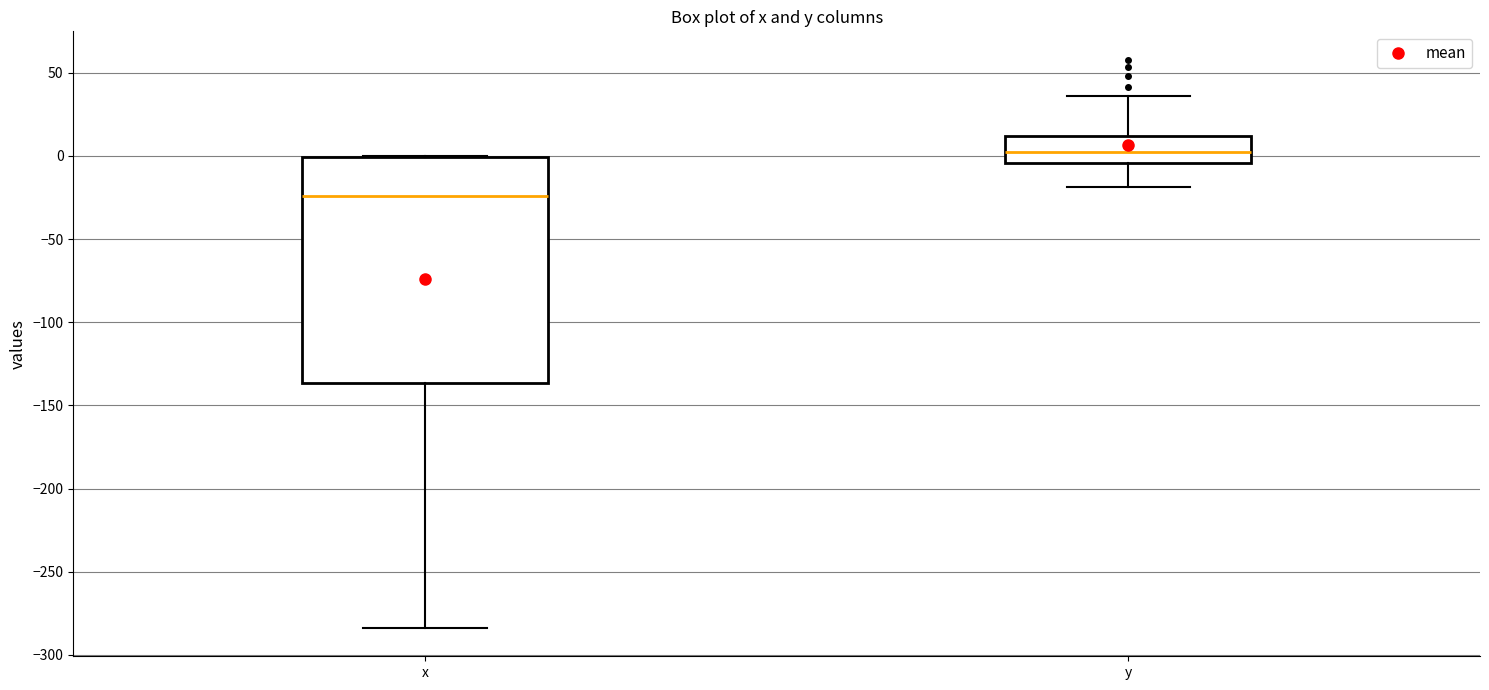

Which box's median line is the highest?

y